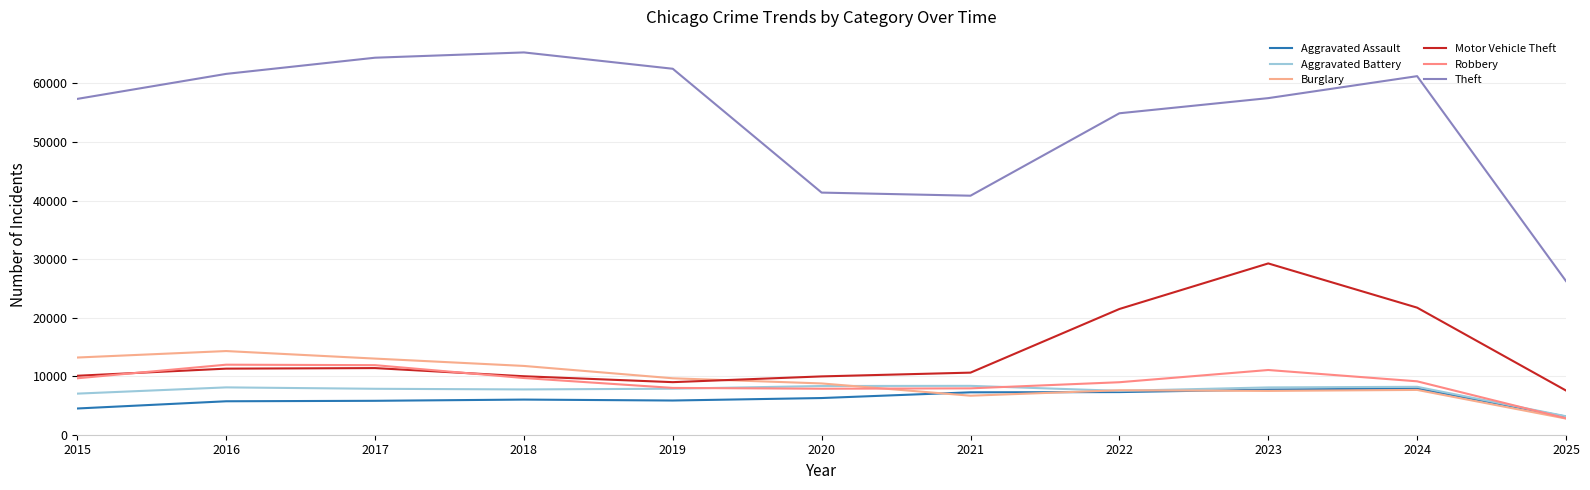

Which series has the largest total across all categories?

Theft